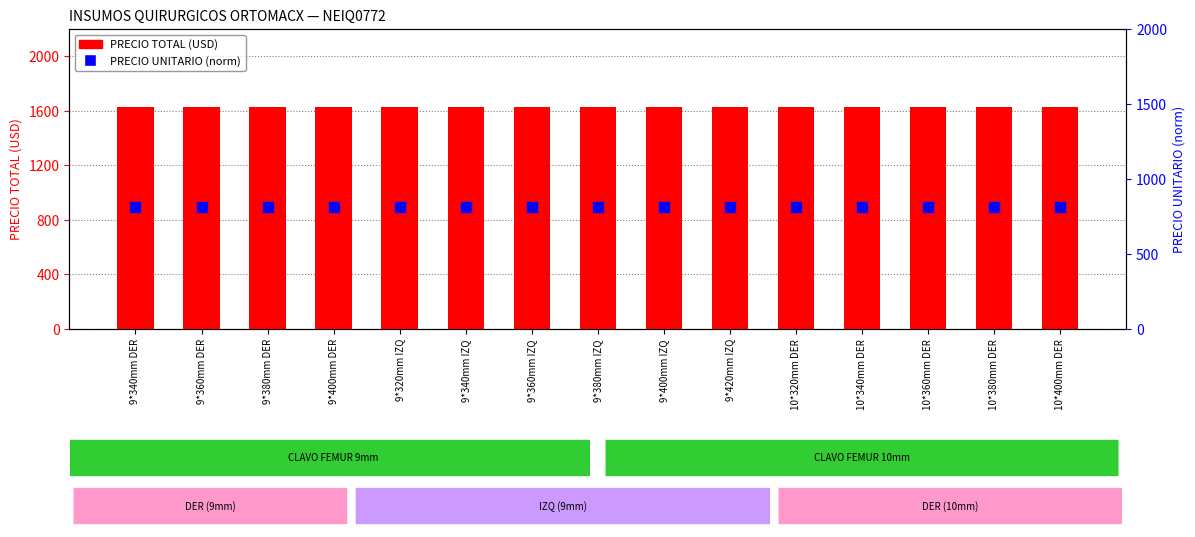

Is the value of PRECIO TOTAL at 10*340mm DER greater than the value of PRECIO UNITARIO (norm) at 9*420mm IZQ?

Yes